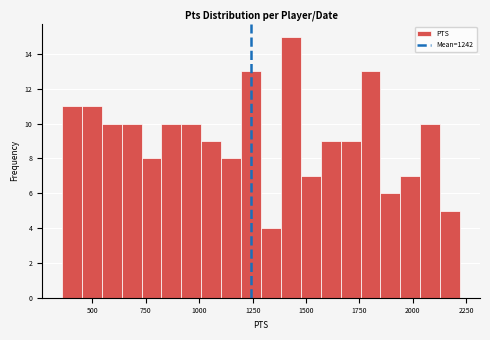

Around what value on the x-axis is the tallest bar? Give the approximate position of its centre, as read against the axis.

1450